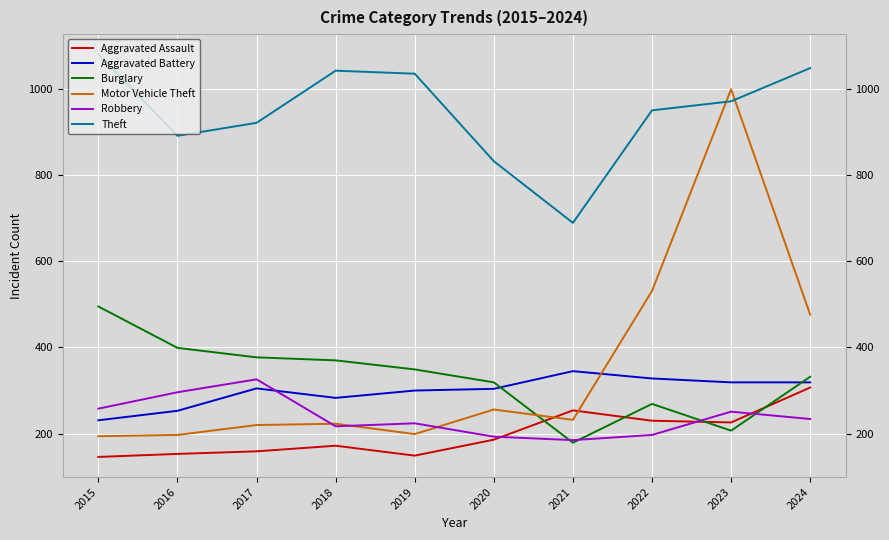

Which series has the largest total across all categories?

Theft